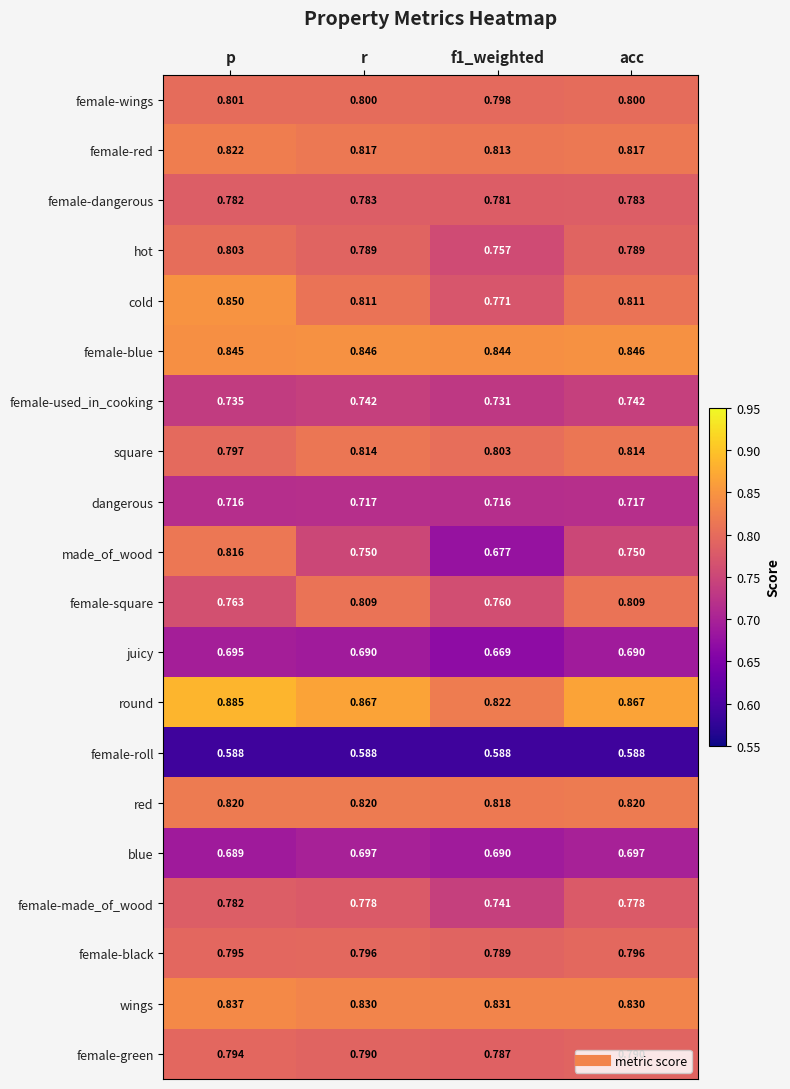

At which label is blue closest to 0?

p